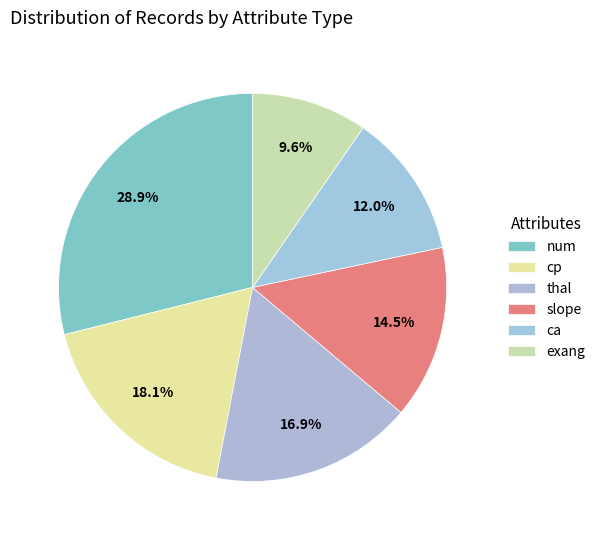

To the nearest percent, what percentage of the pie is thal?

17%